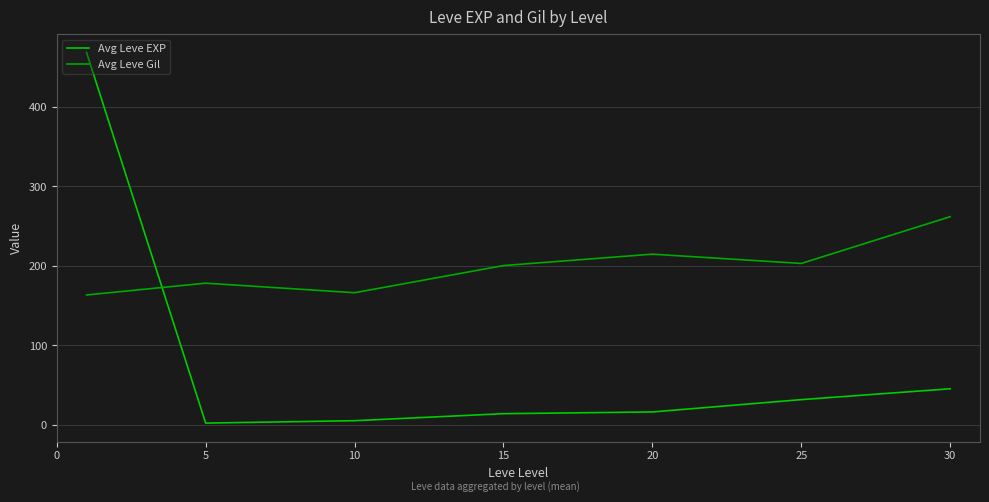

Reading left to right, list all the values displayed in this chart.

Avg Leve EXP: 468.5	2.3	5.3	14.2	16.3	31.8	45.5
Avg Leve Gil: 163.5	178.3	166.3	200.5	214.8	203.2	262.0